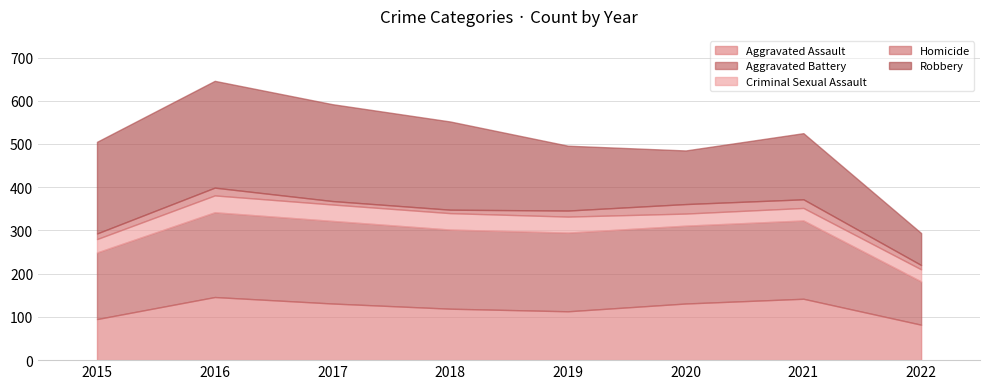

How many data points does each series have?

8